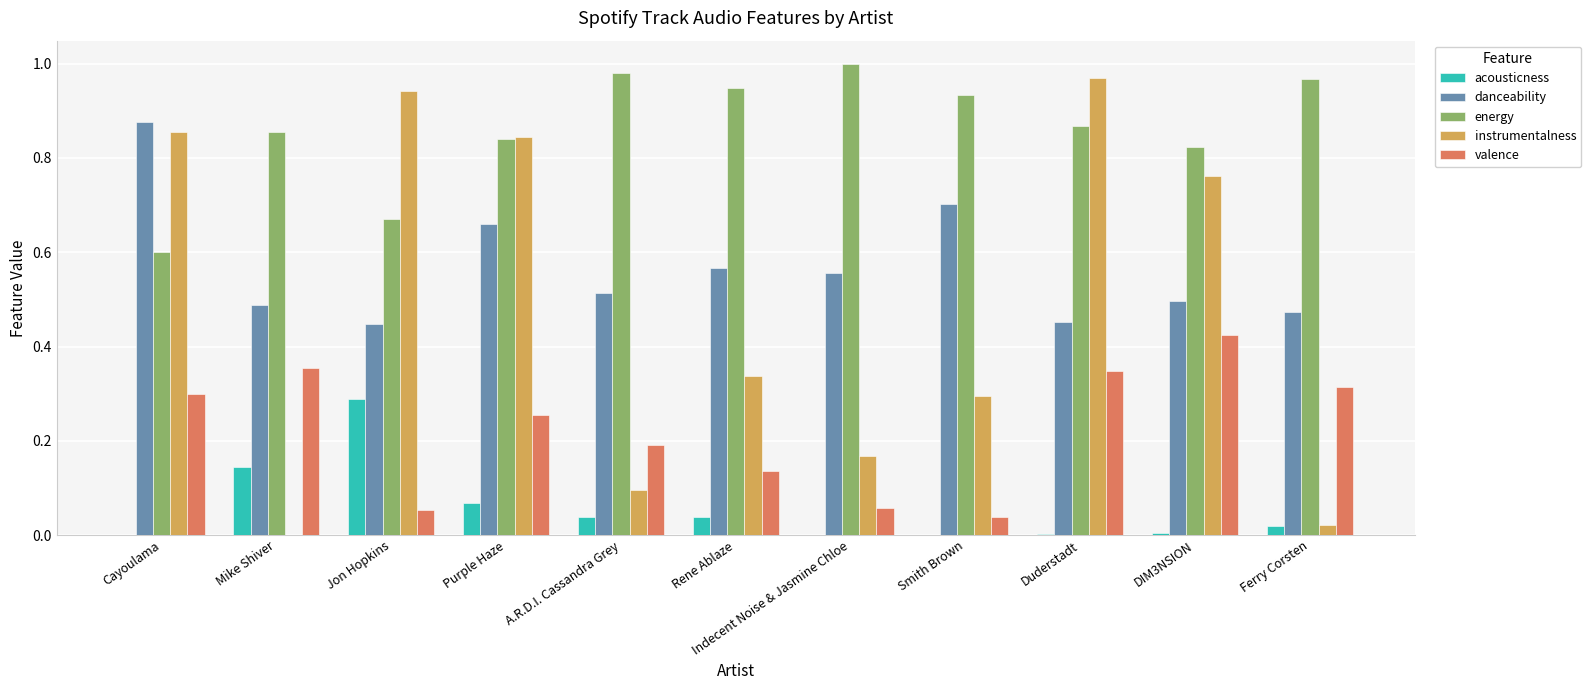

Which series has the largest total across all categories?

energy